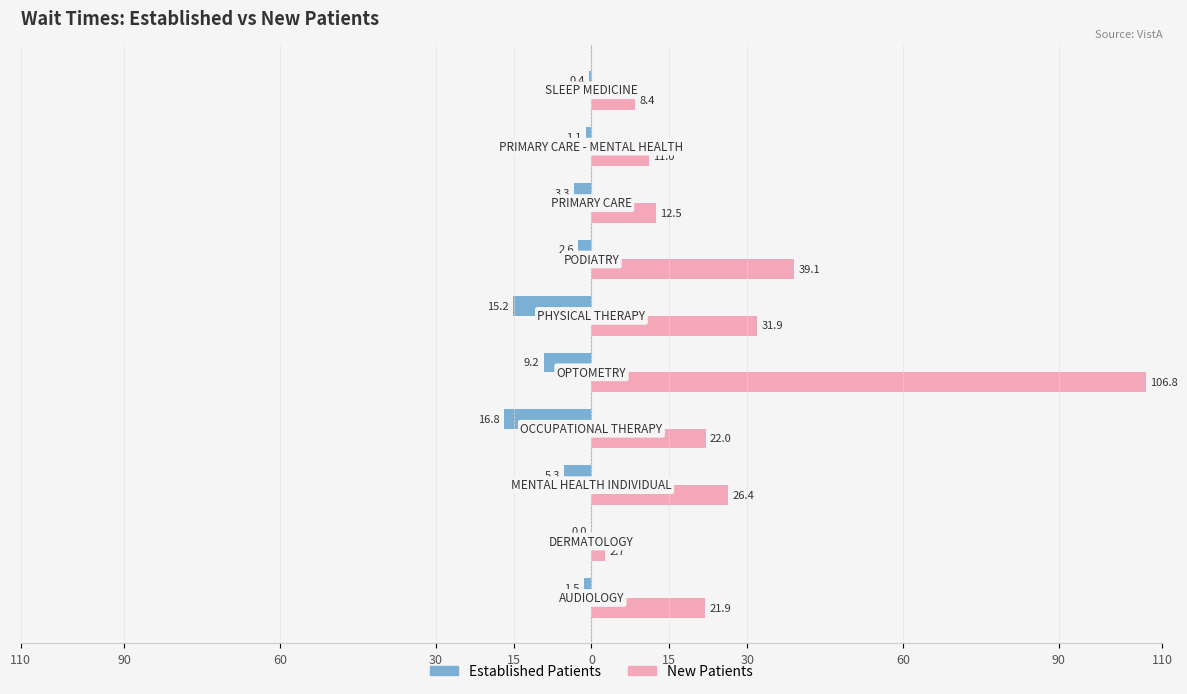

What is the average value of the Established Patients series?

-5.5